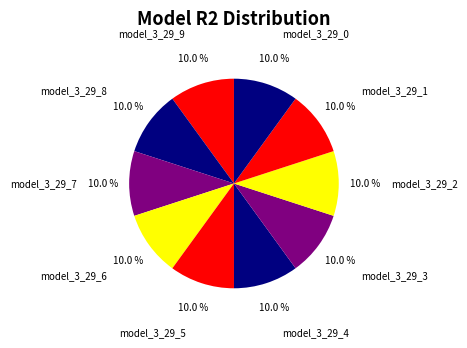

True or false: model_3_29_0 accounts for 10% of the total.

True